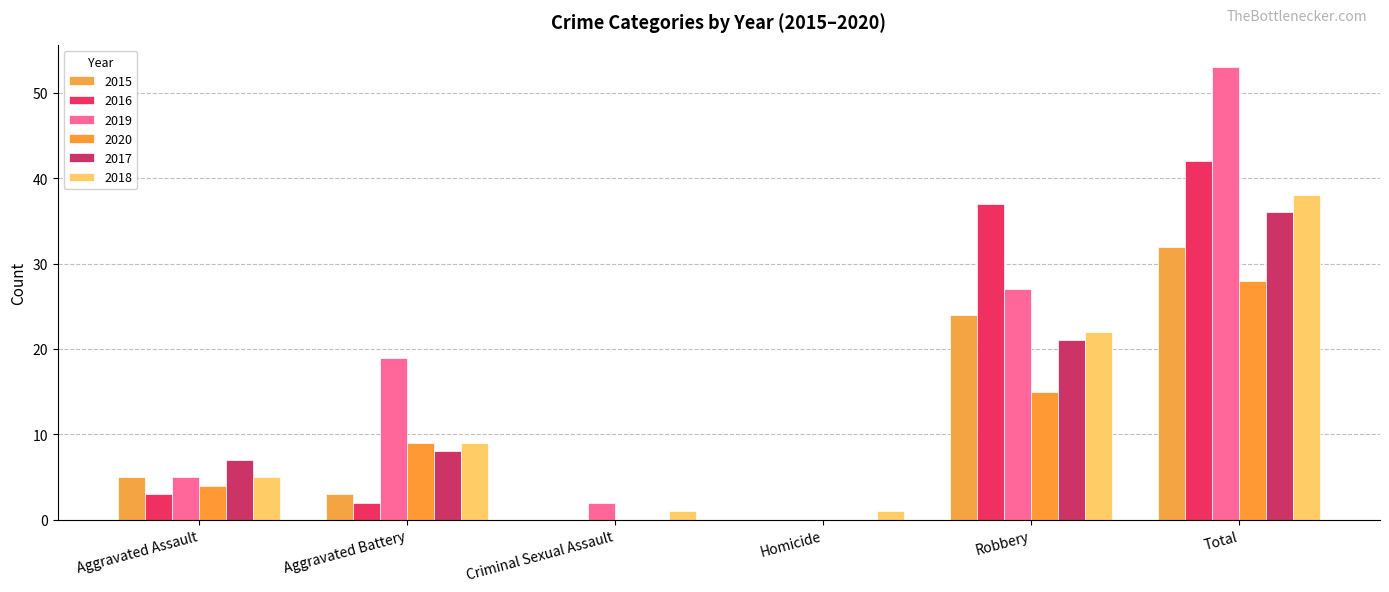

Which series has the largest range (max minus min)?

2019